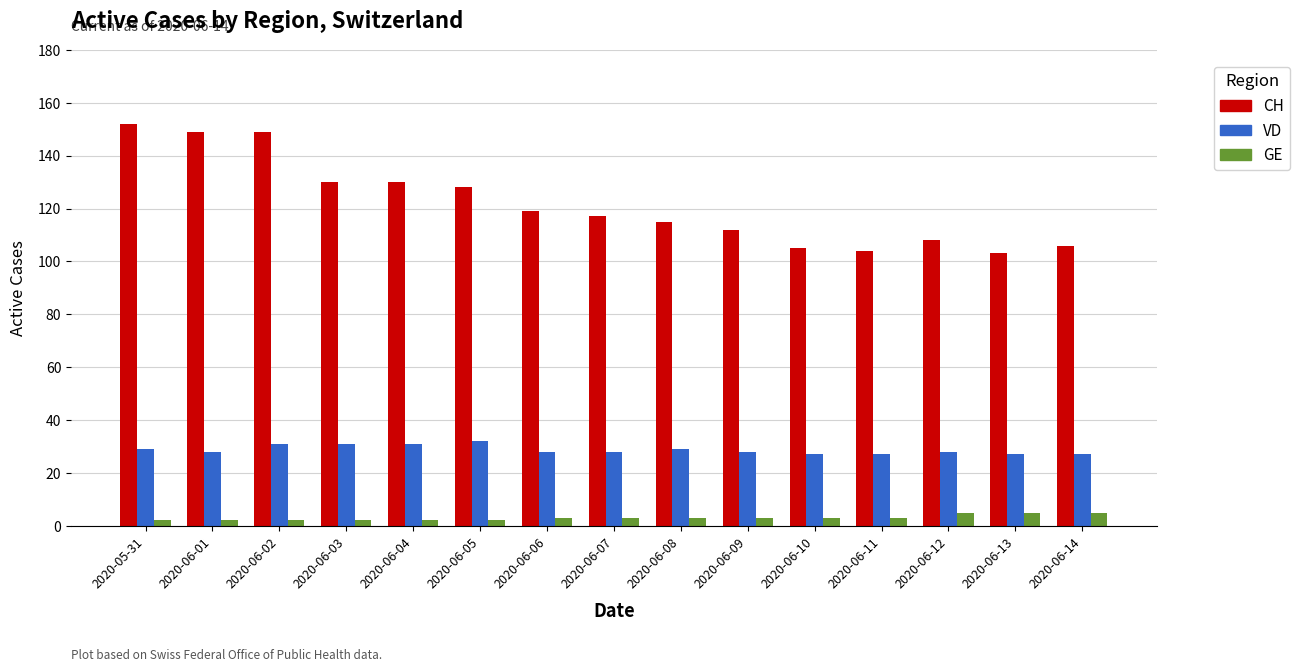

What are all the series names shown in the legend?

CH, VD, GE